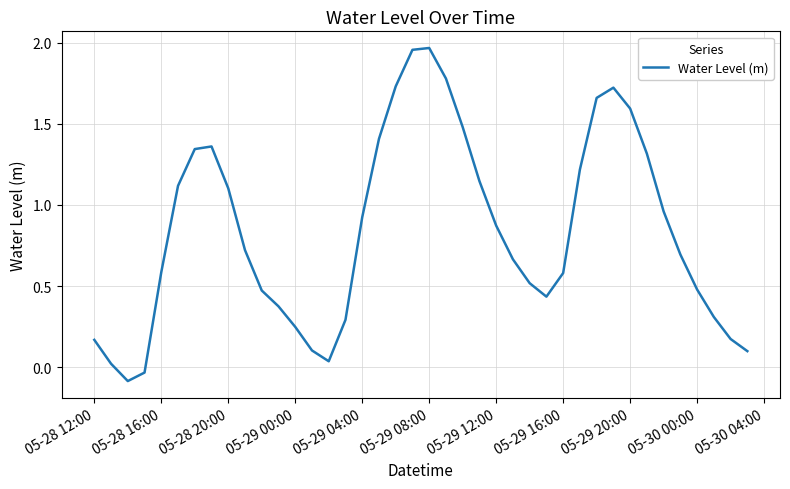

True or false: the data has more than 2 interior local peaks.

True